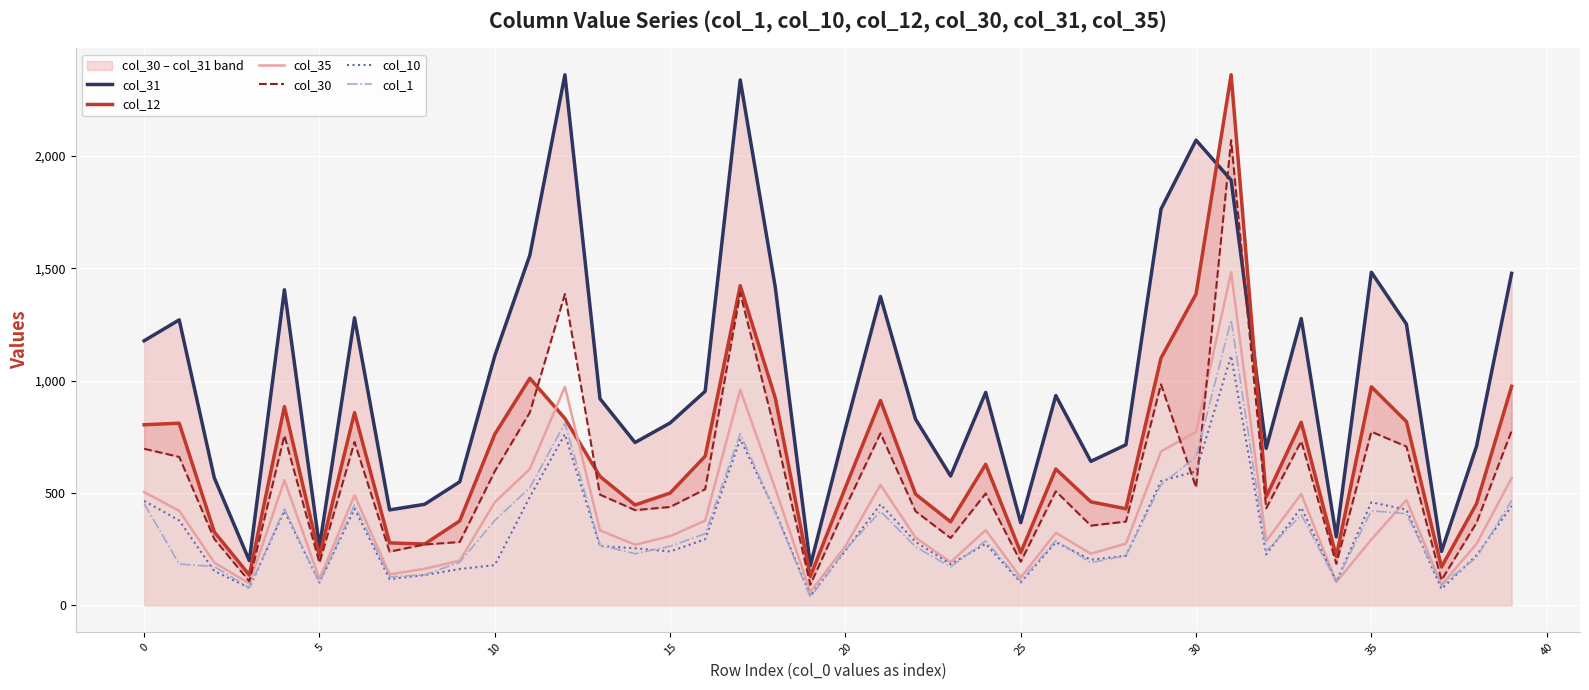

Which label corresponds to the smallest value in the chart?

19